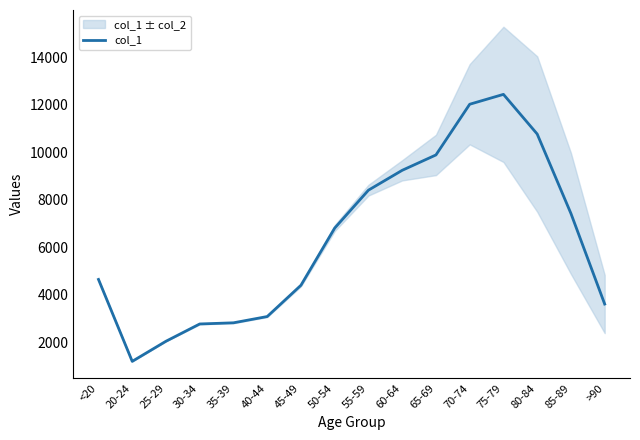

Rank the categories by value from highest to lowest.

75-79, 70-74, 80-84, 65-69, 60-64, 55-59, 85-89, 50-54, <20, 45-49, >90, 40-44, 35-39, 30-34, 25-29, 20-24